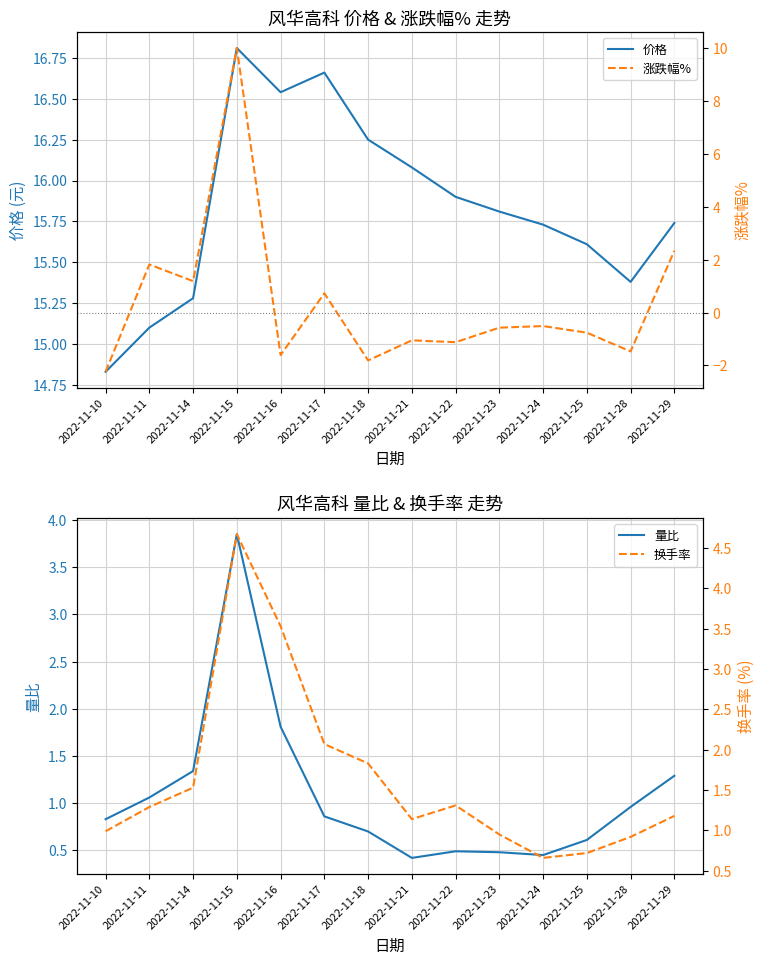

Which label corresponds to the smallest value in the chart?

2022-11-10